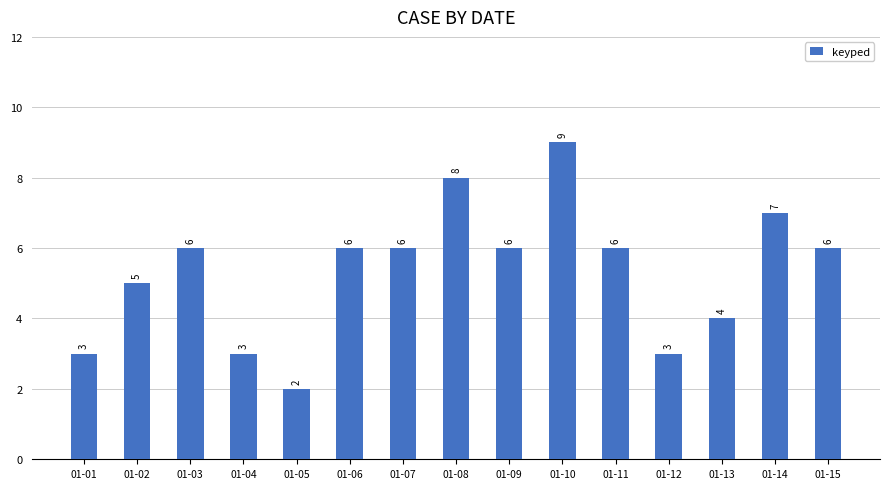

What is the greatest value displayed?

9